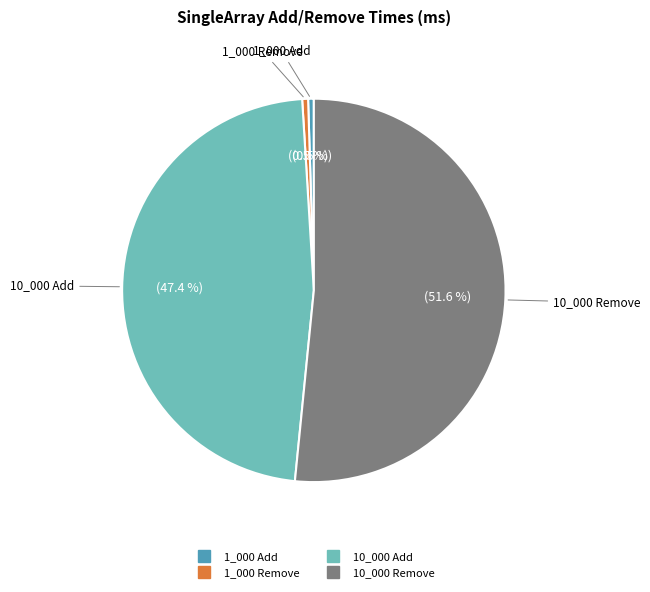

How many segments does this pie chart have?

4